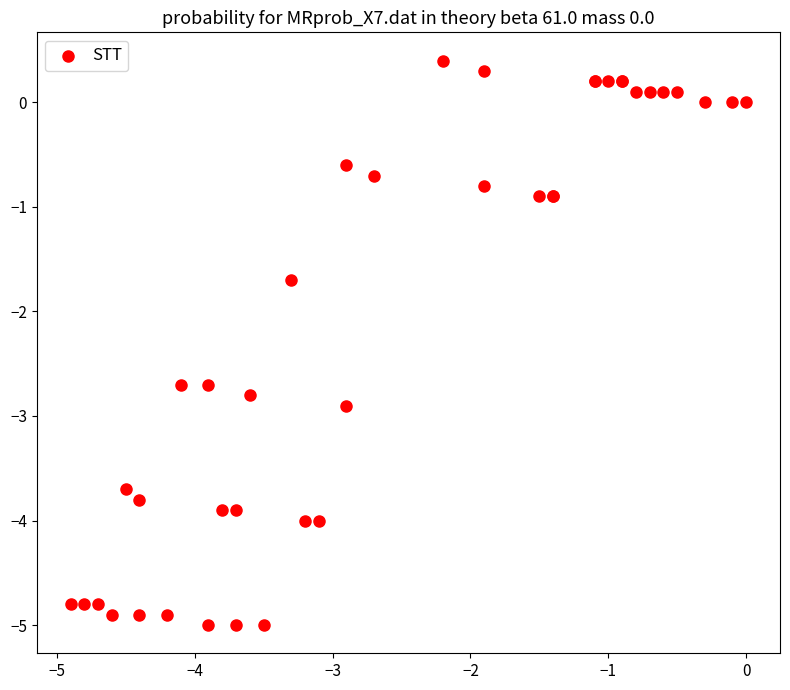

What Y value in the scatter plot is closest to -2?

-1.7